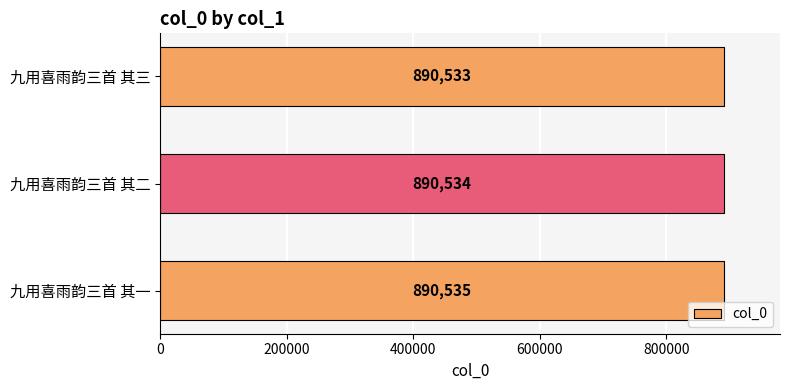

Rank the categories by value from lowest to highest.

九用喜雨韵三首 其三, 九用喜雨韵三首 其二, 九用喜雨韵三首 其一